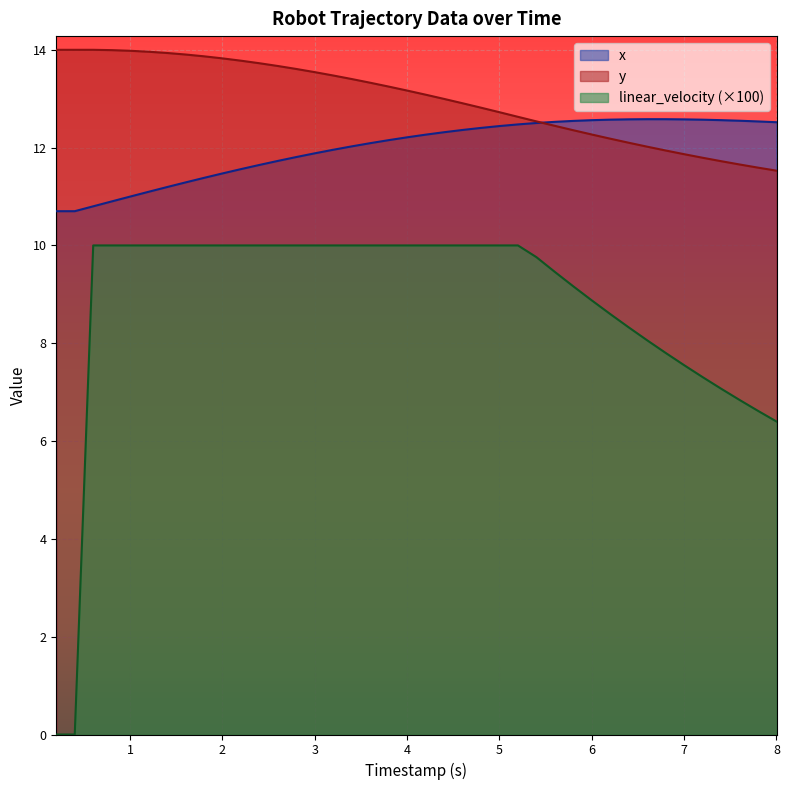

How many distinct data groups are displayed?

3